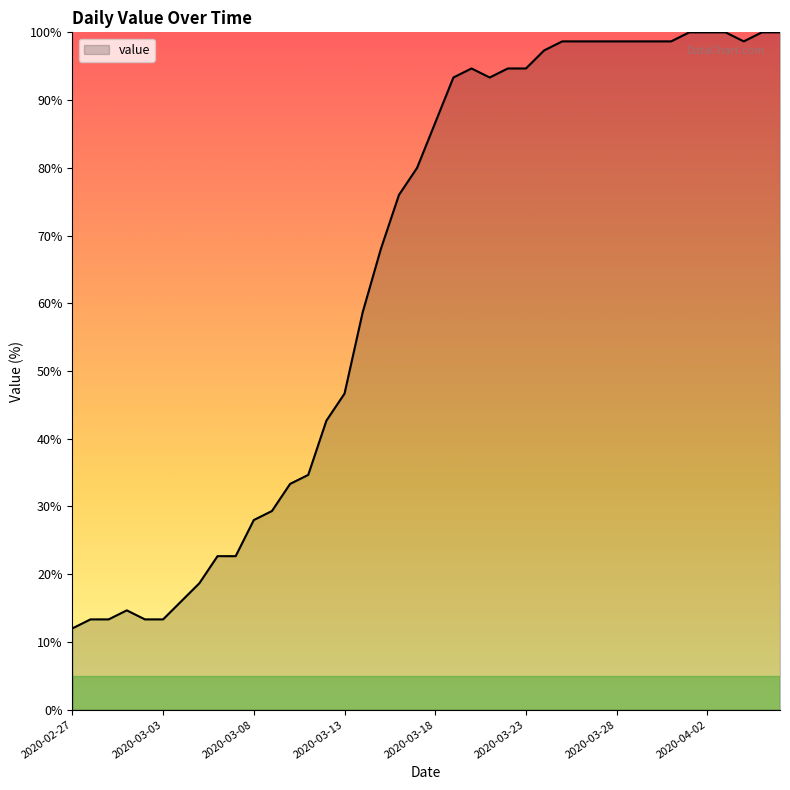

What is the difference between the maximum and minimum values?

88.0